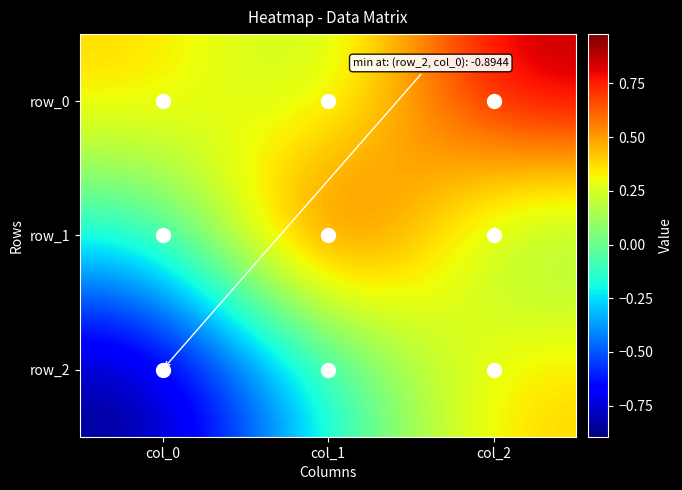

Between col_1 and col_2, which is larger?

col_2